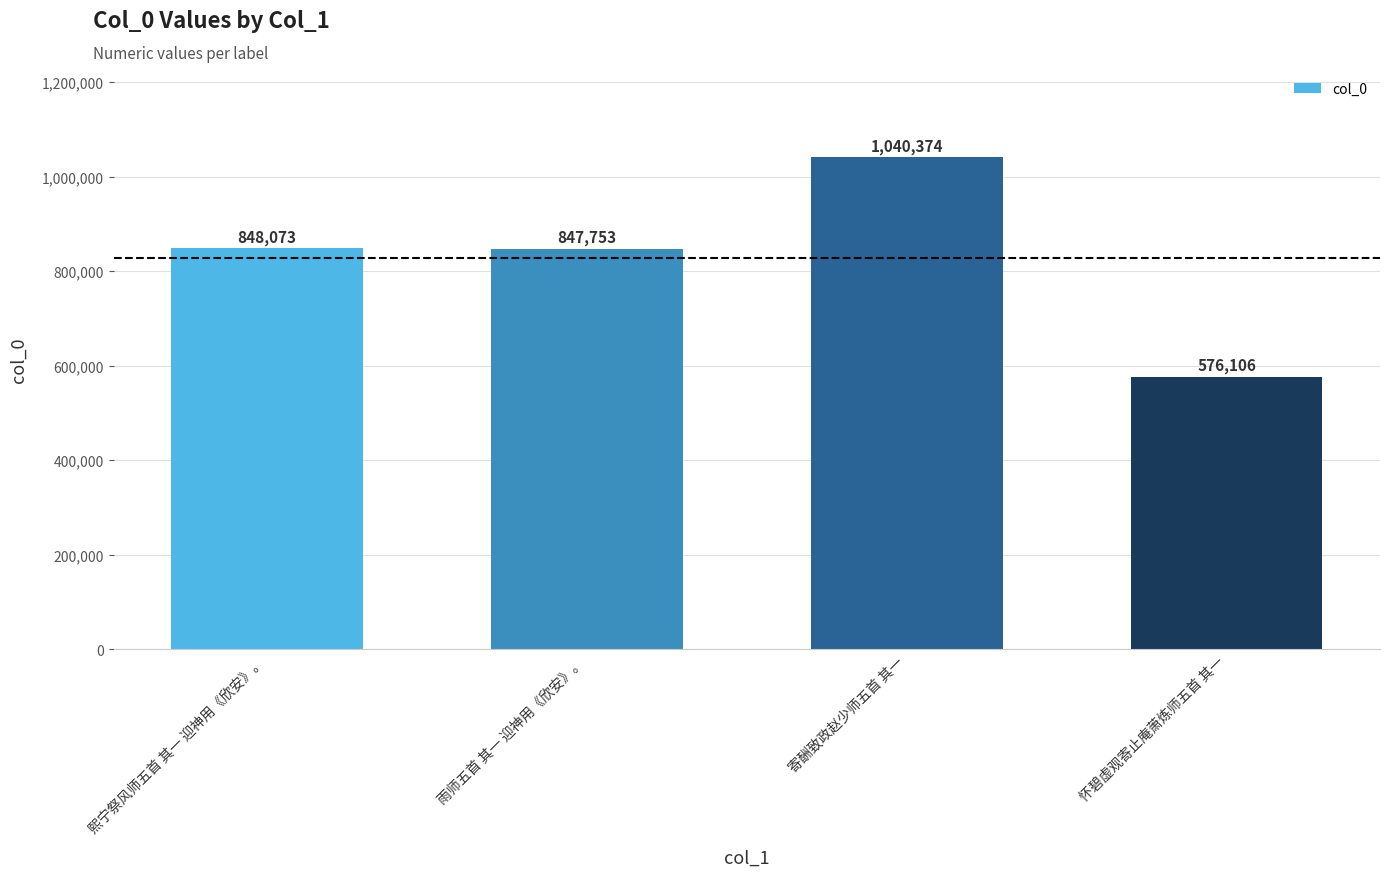

The value at 怀碧虚观寄止庵萧炼师五首 其一 is 1035258. True or false?

False